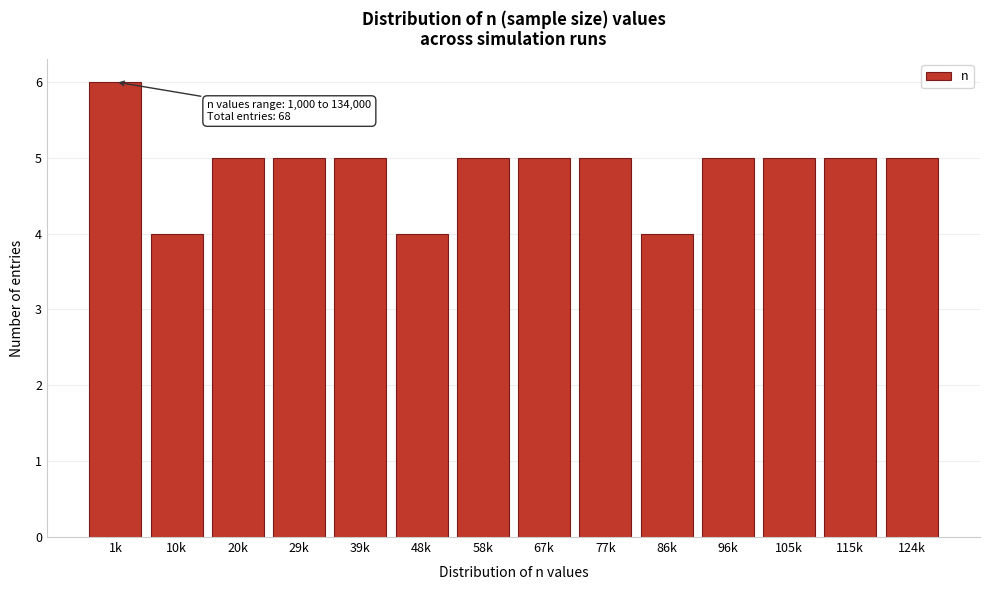

Reading left to right, what are all the values shown in this chart?

1k=6	10k=4	20k=5	29k=5	39k=5	48k=4	58k=5	67k=5	77k=5	86k=4	96k=5	105k=5	115k=5	124k=5